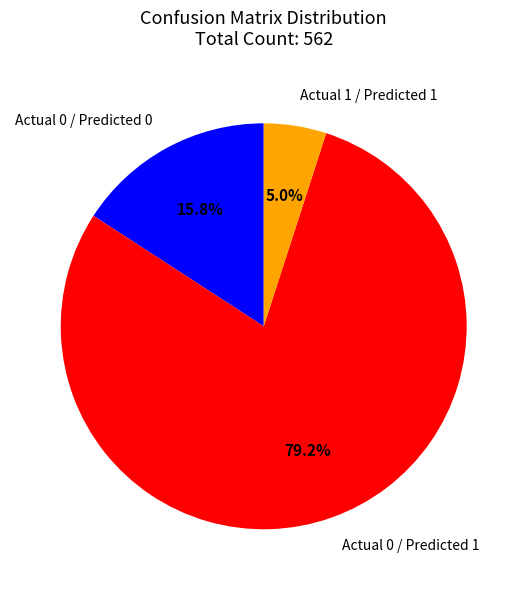

Rank the categories by value from lowest to highest.

Actual 1 / Predicted 1, Actual 0 / Predicted 0, Actual 0 / Predicted 1